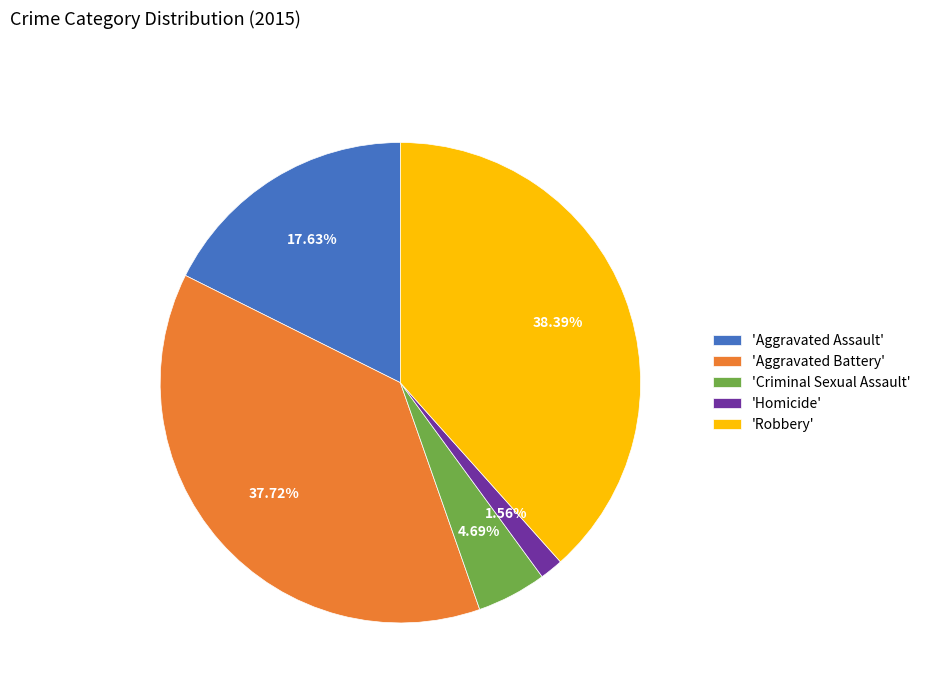

Is 'Aggravated Assault' the majority of the pie?

No